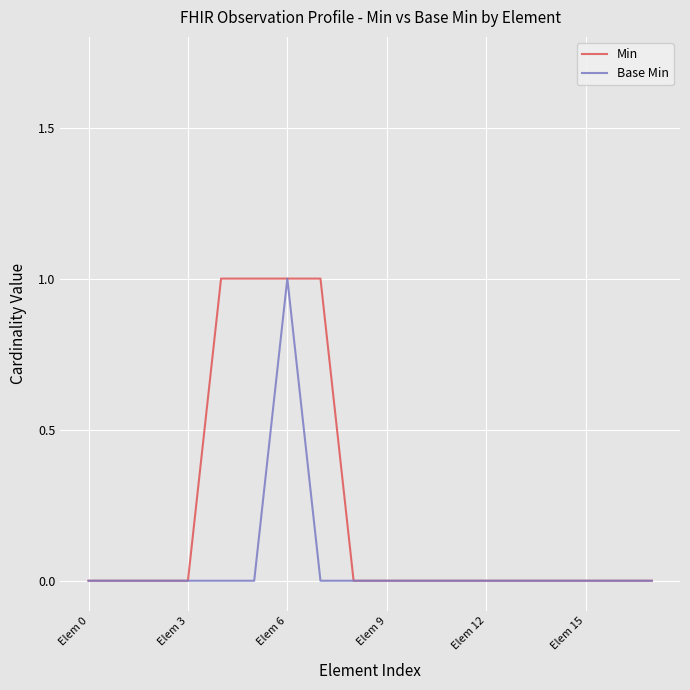

What is the sum of all Min values?

4